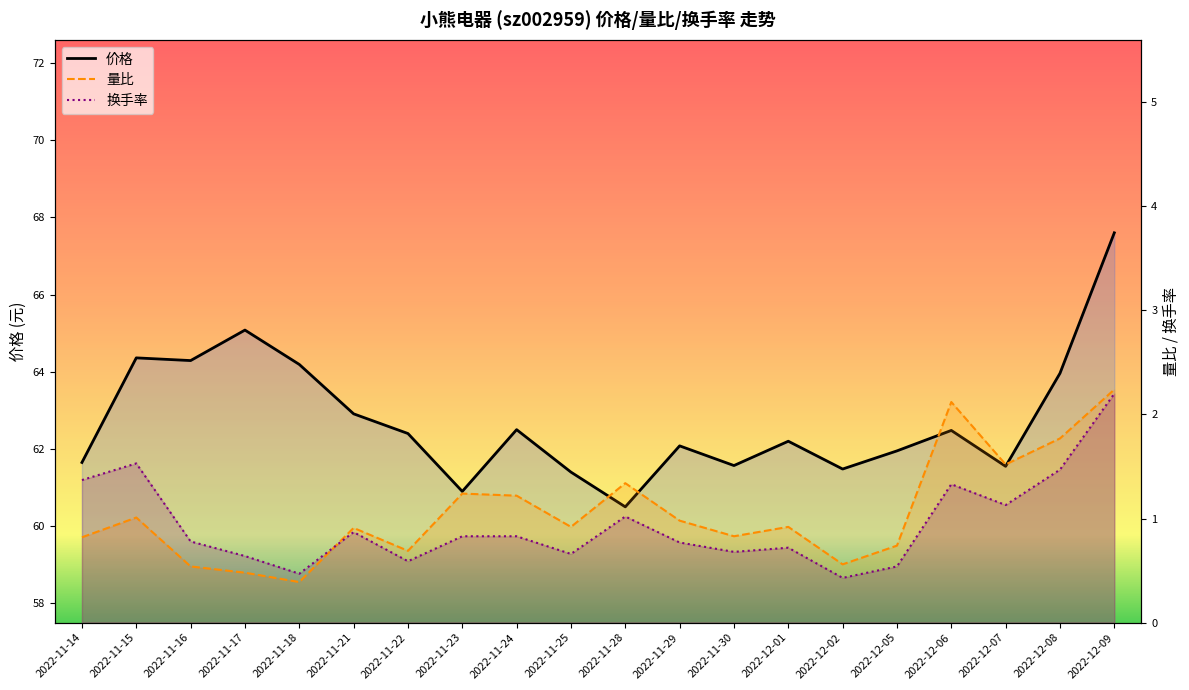

Count the number of data series in this chart.

3